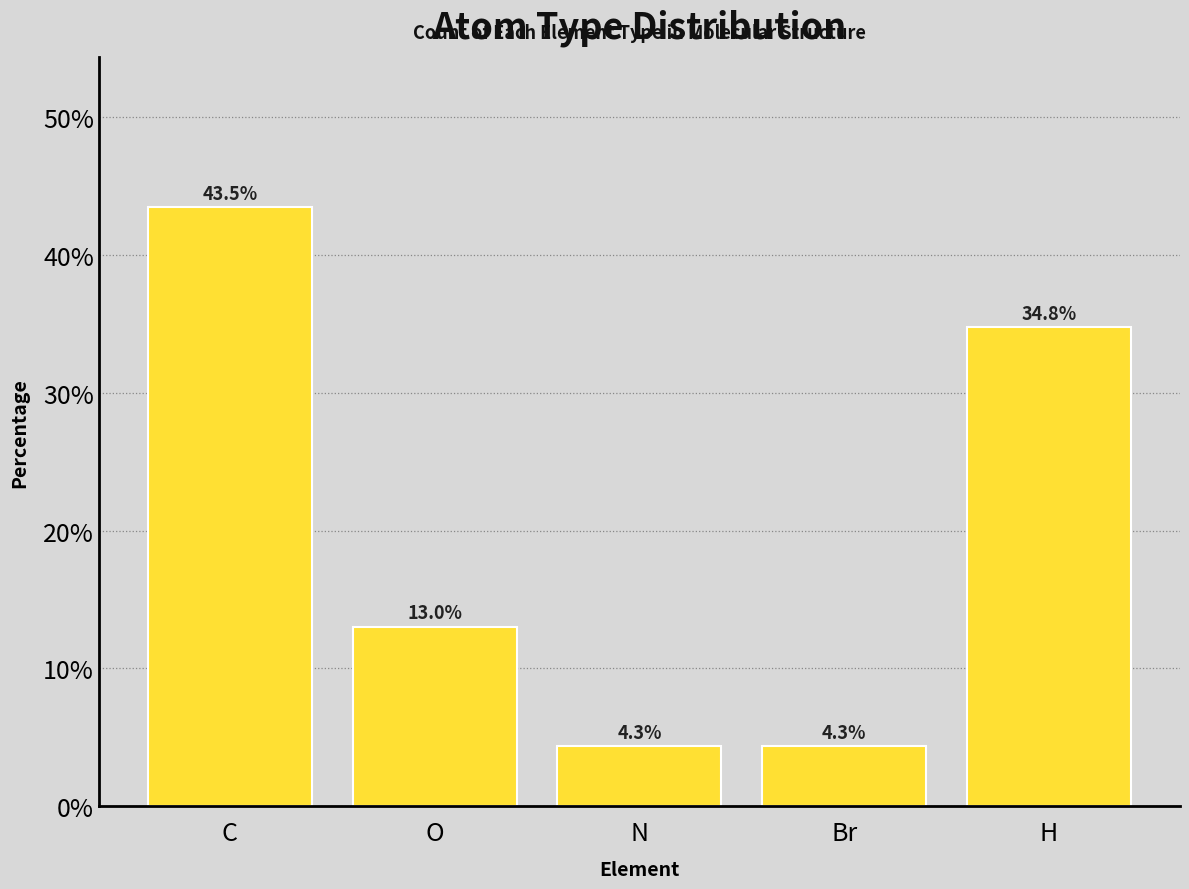

The chart shows a value of 4.3 at N. True or false?

True